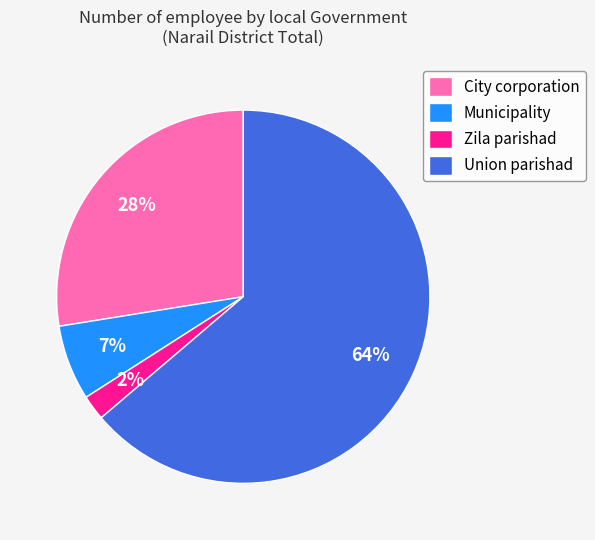

Which slice is the largest?

Union parishad